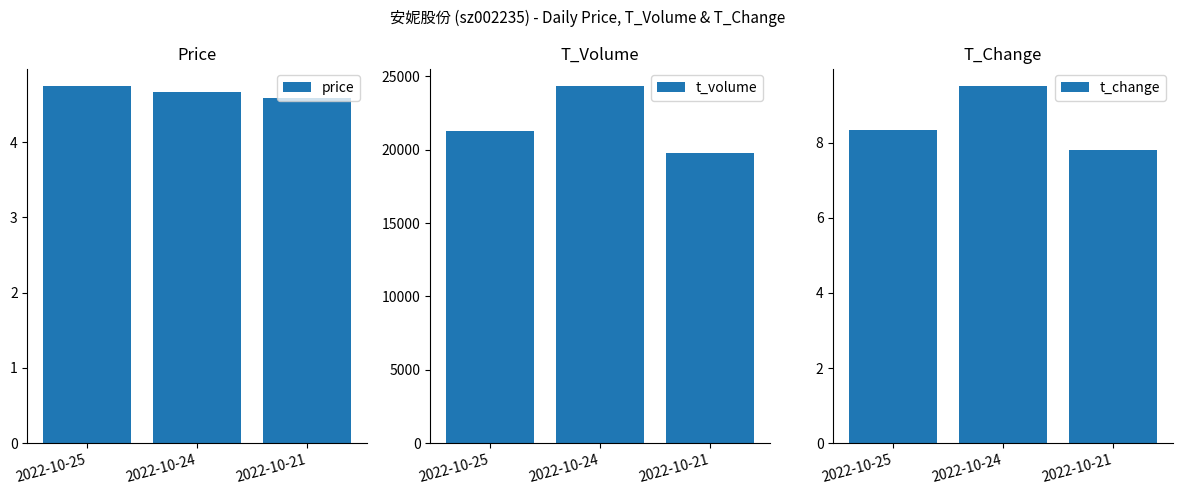

How many bars are there in total?

9